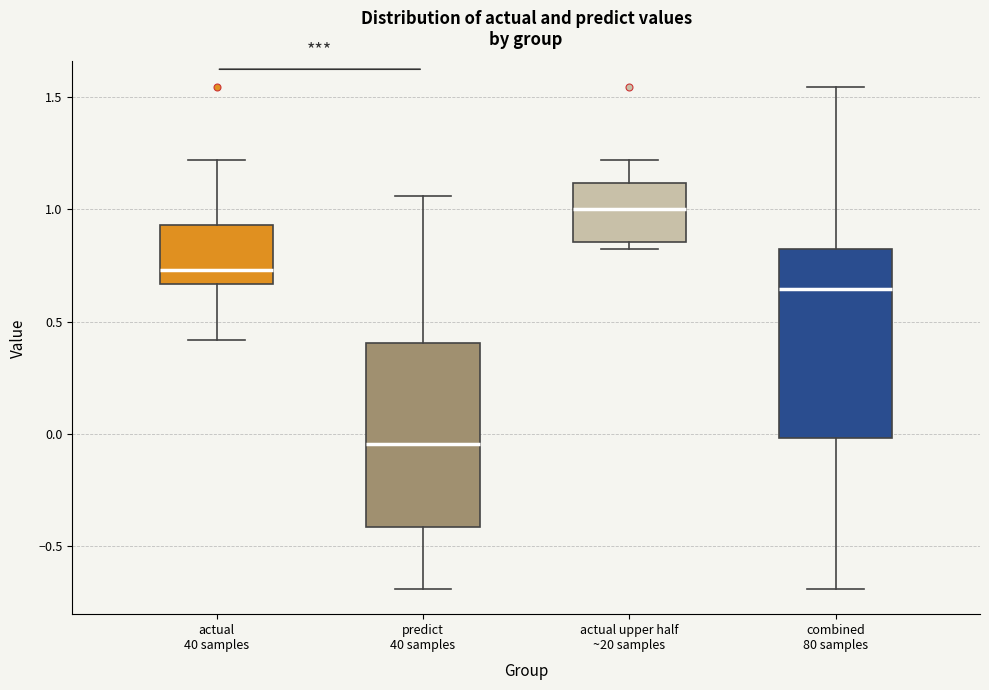

Where is the upper edge of the box for combined 80 samples on the y-axis? The values are not printed on the chart, so give them approximately, as read against the axis.

0.80